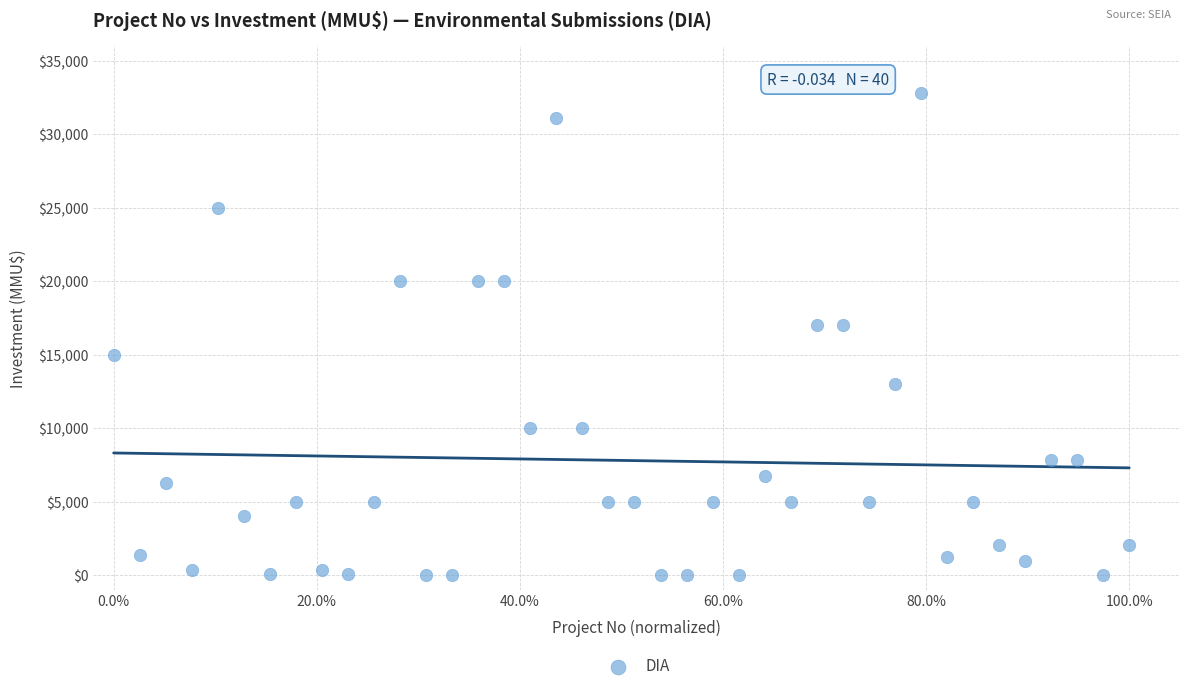

What is the range of Y values (max minus min)?

32775